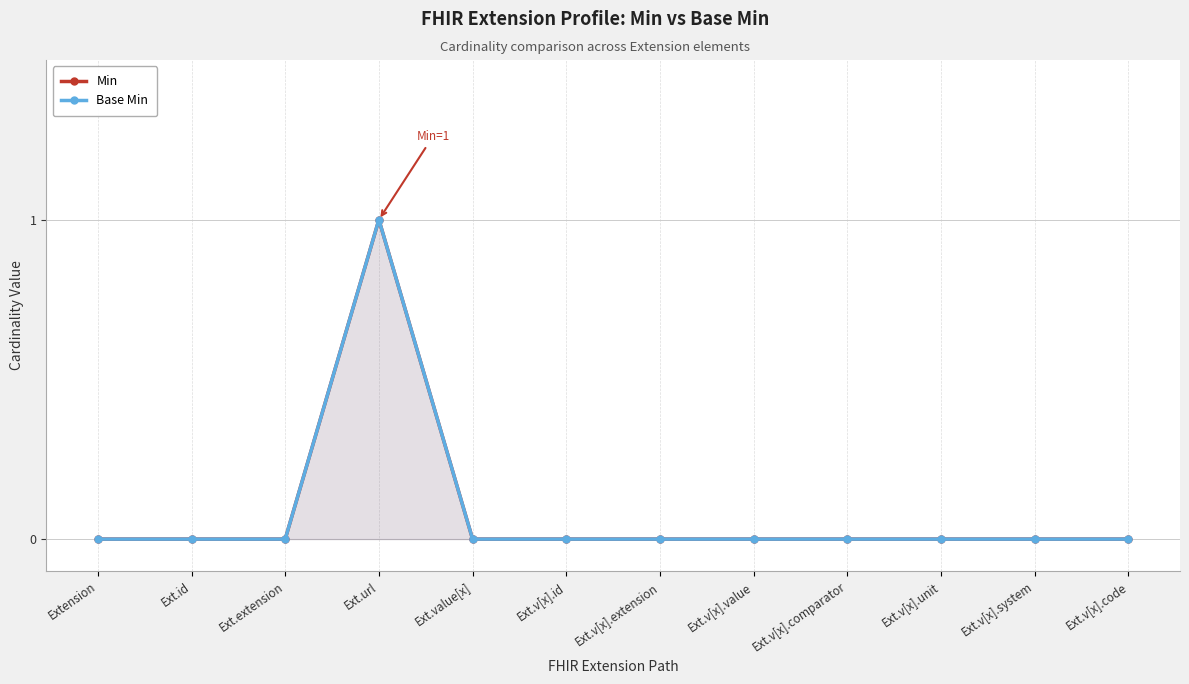

Reading right to left, list all the values displayed in this chart.

Min: Ext.v[x].code=0	Ext.v[x].system=0	Ext.v[x].unit=0	Ext.v[x].comparator=0	Ext.v[x].value=0	Ext.v[x].extension=0	Ext.v[x].id=0	Ext.value[x]=0	Ext.url=1	Ext.extension=0	Ext.id=0	Extension=0
Base Min: Ext.v[x].code=0	Ext.v[x].system=0	Ext.v[x].unit=0	Ext.v[x].comparator=0	Ext.v[x].value=0	Ext.v[x].extension=0	Ext.v[x].id=0	Ext.value[x]=0	Ext.url=1	Ext.extension=0	Ext.id=0	Extension=0